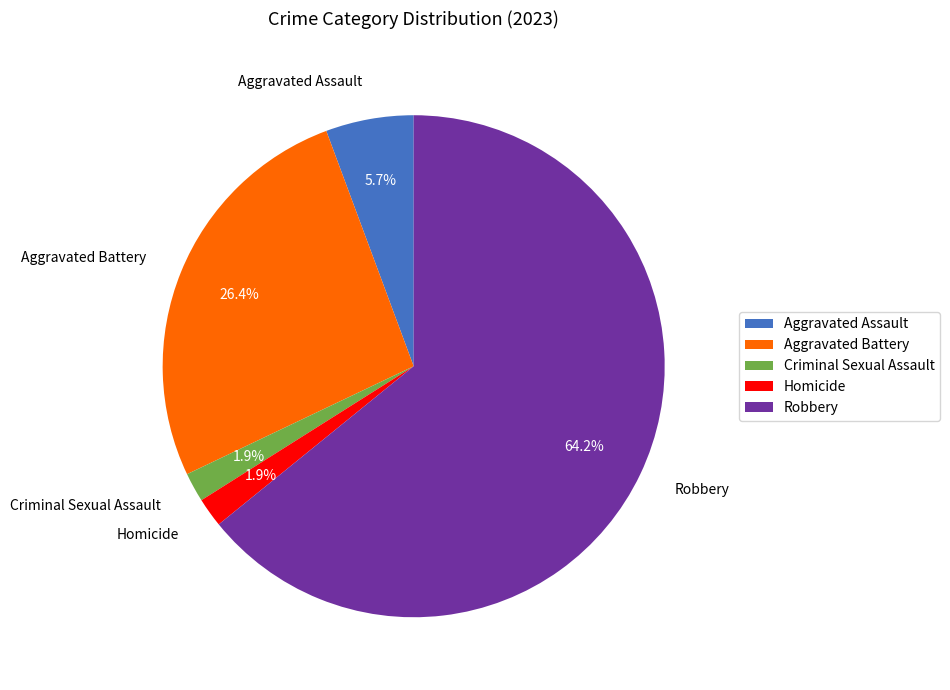

To the nearest percent, what is the difference between the largest and smallest slice percentages?

62%